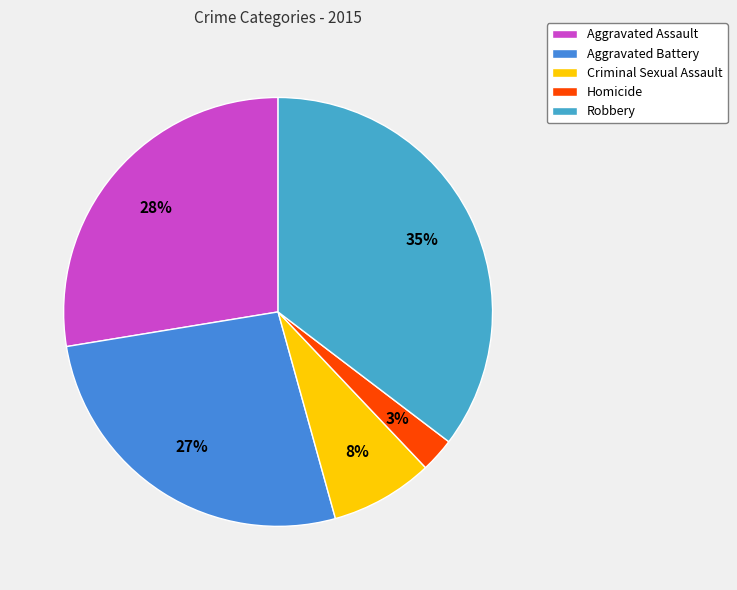

How much of the chart is everything except Homicide?

97.4%